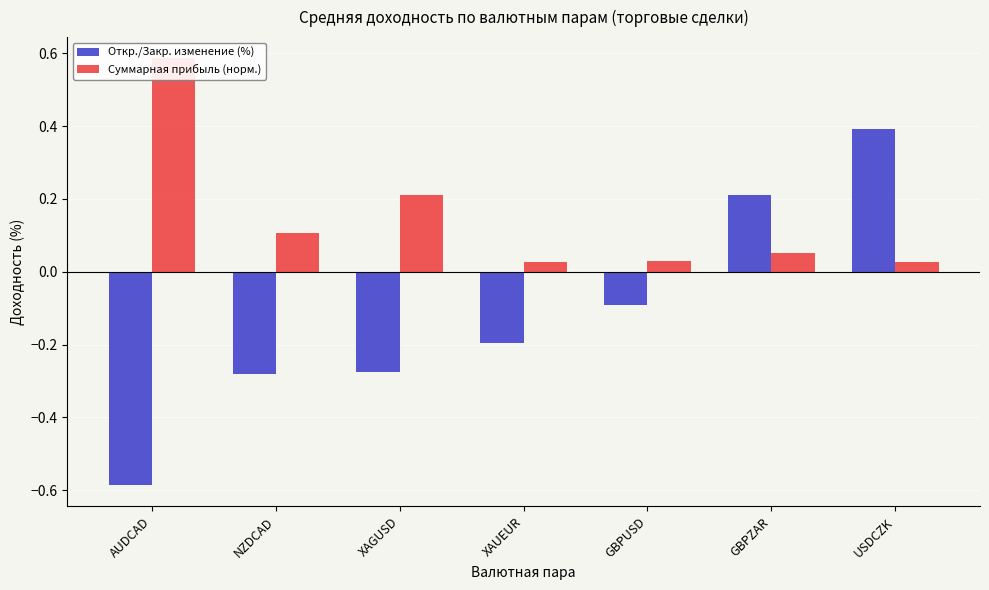

At AUDCAD, list the series in order from smallest to largest.

Откр./Закр. изменение (%), Суммарная прибыль (норм.)